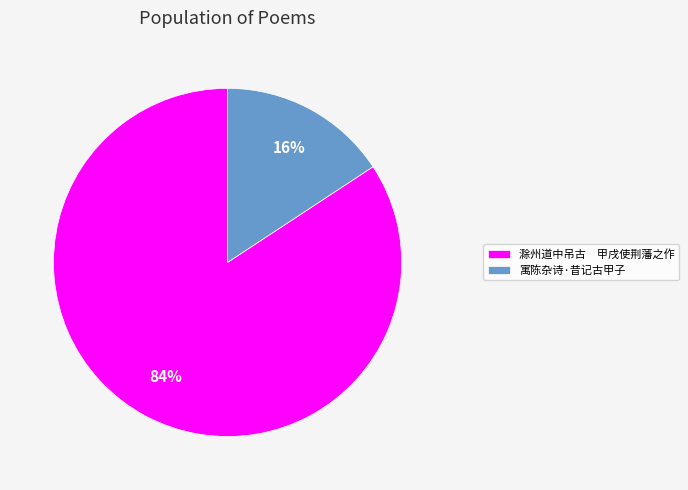

Count the number of slices in the pie.

2